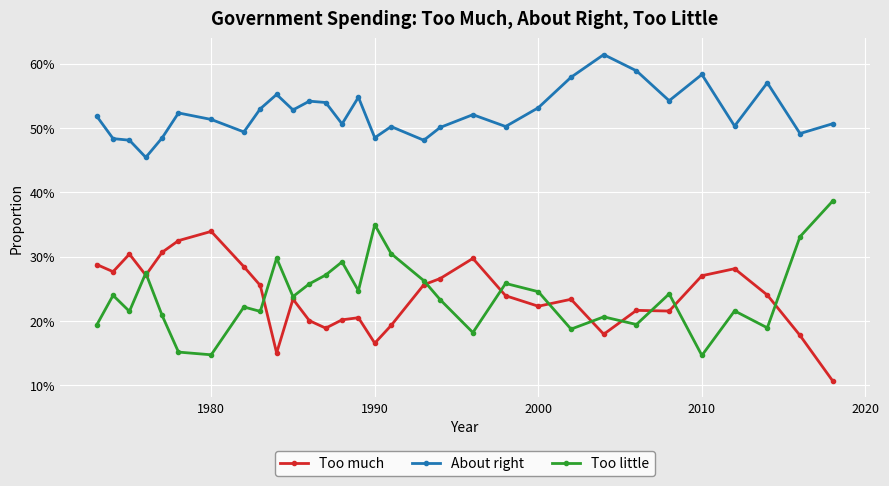

True or false: About right and Too little cross at least once.

False